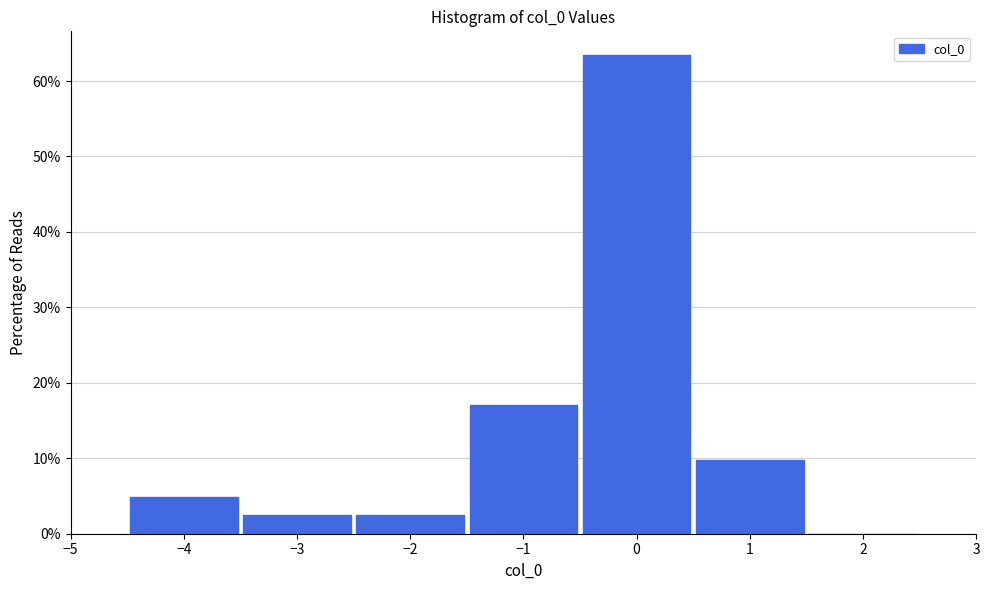

Which range on the x-axis has the tallest bar?

-0.5 to 0.5